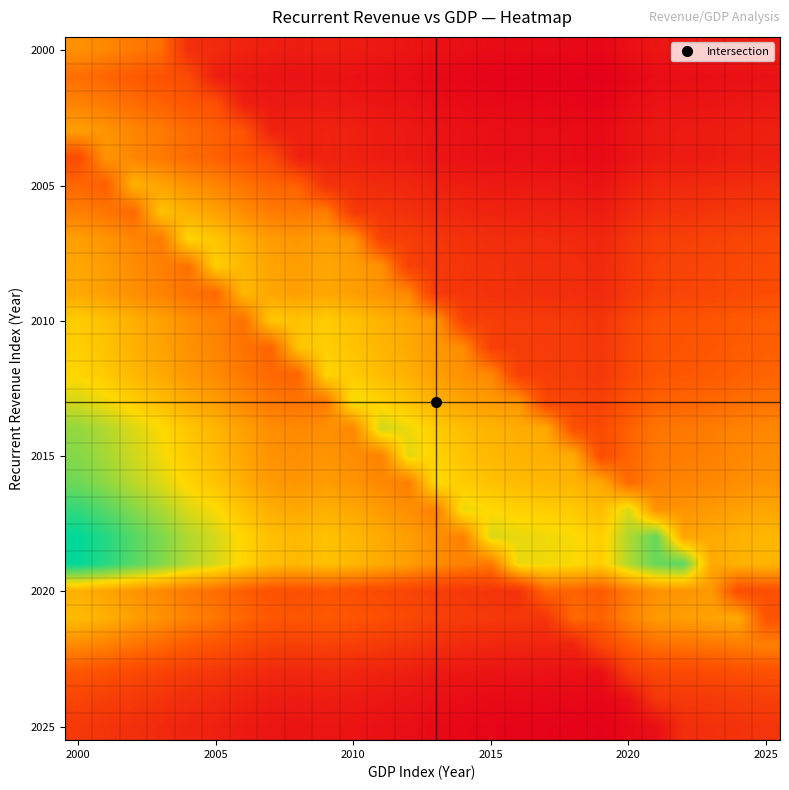

At which category is the sum across all series the highest?

2000